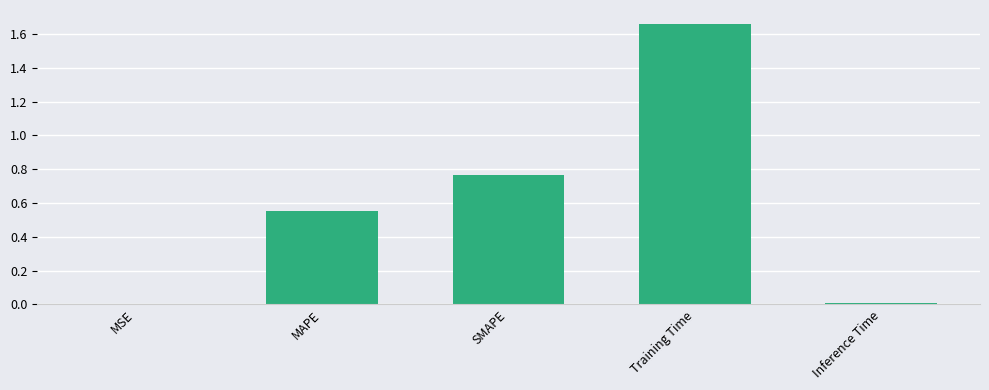

What is the sum of all values?

3.0